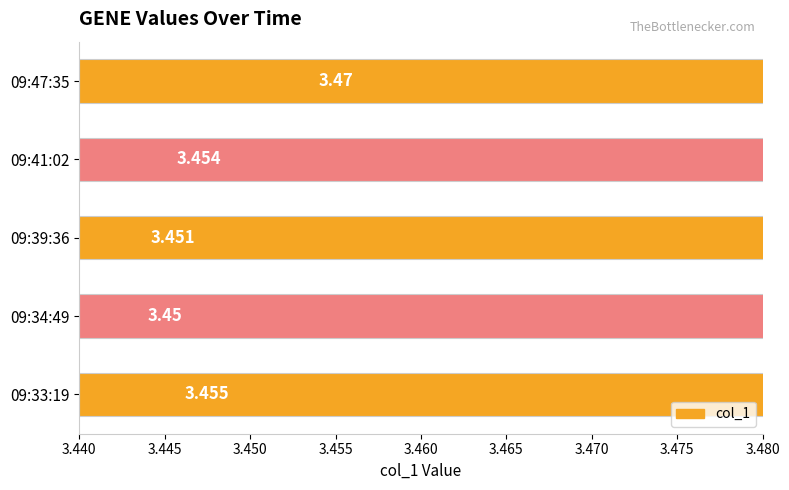

What is the sum of the values at 09:41:02 and 09:33:19?

6.9